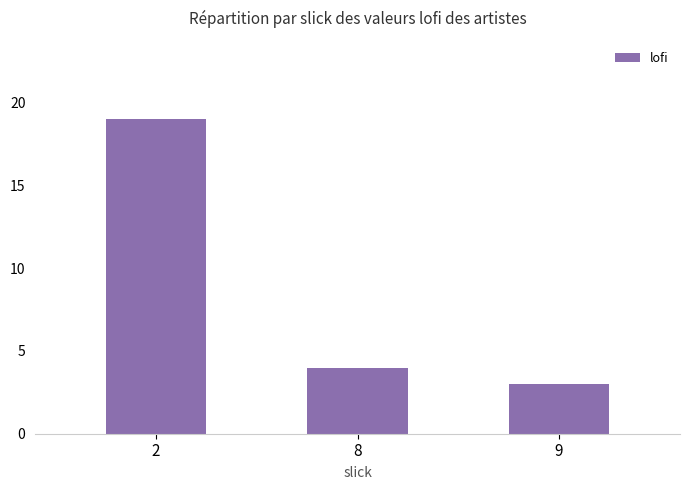

The value at 2 is 33. True or false?

False